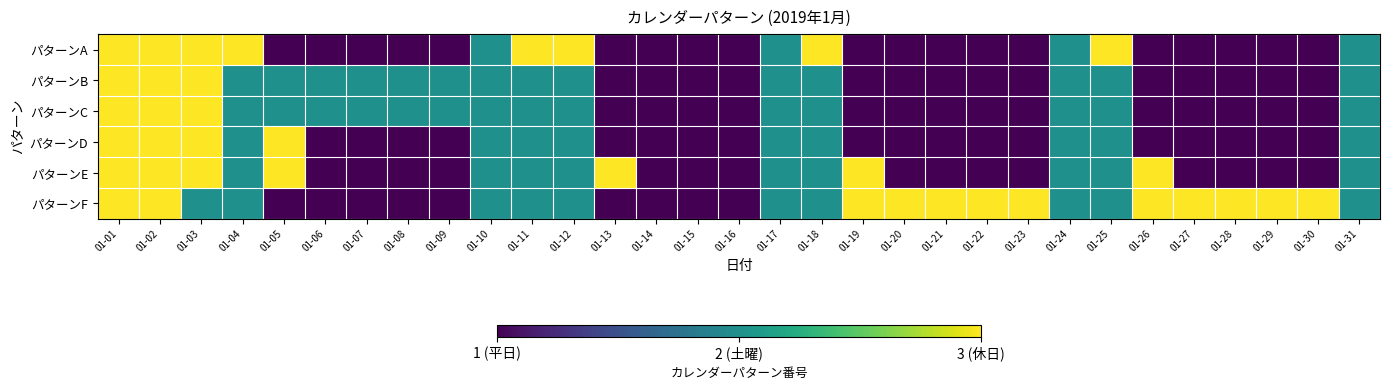

At how many categories does at least one series exceed 1?

28